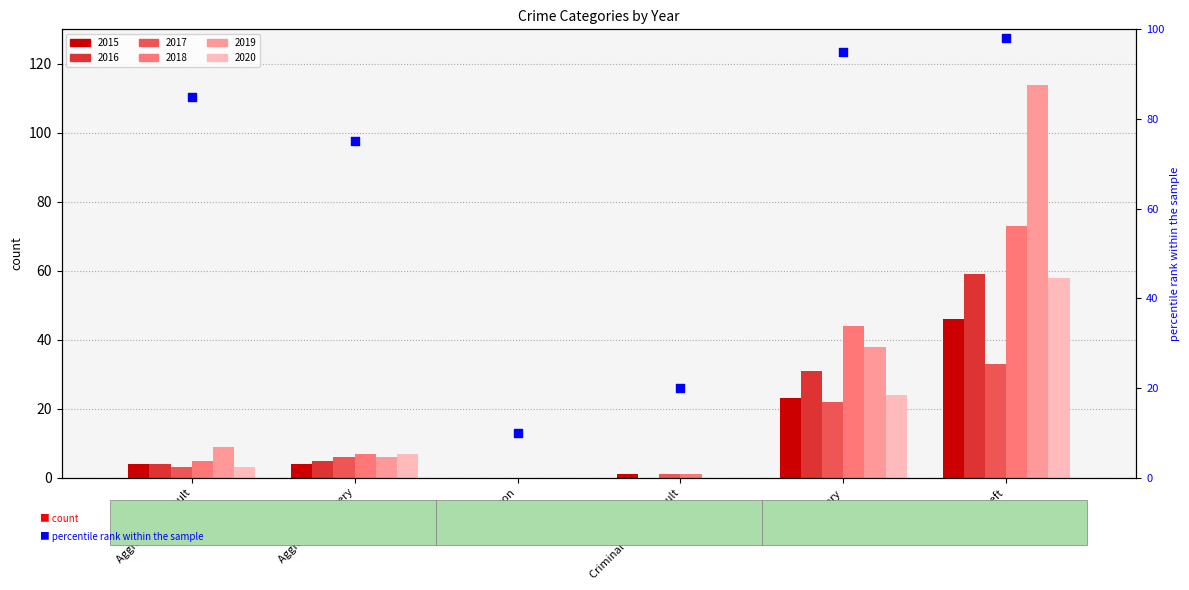

What is the ratio of the value at Arson to the value at Aggravated Assault?

0.1